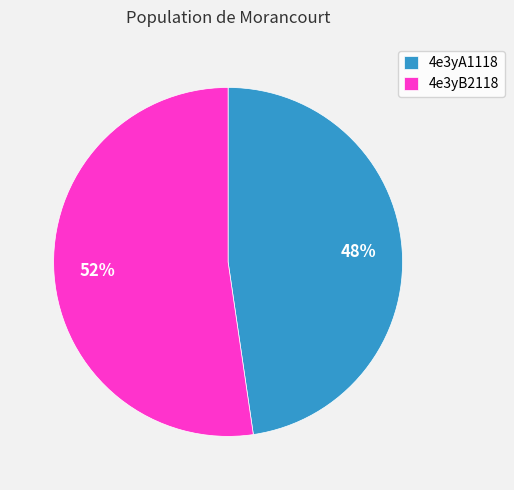

Is the sum of 4e3yB2118 and 4e3yA1118 greater than half?

Yes